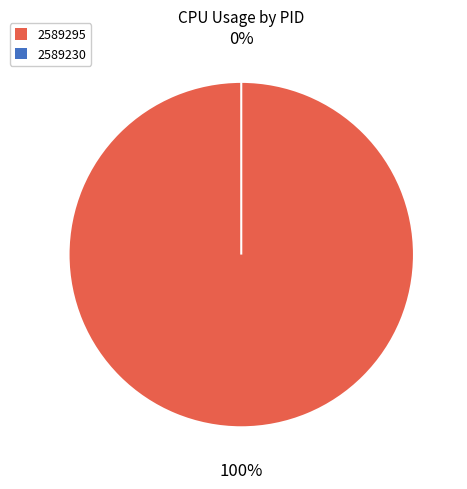

To the nearest percent, what is the combined percentage of 2589230 and 2589295?

100%